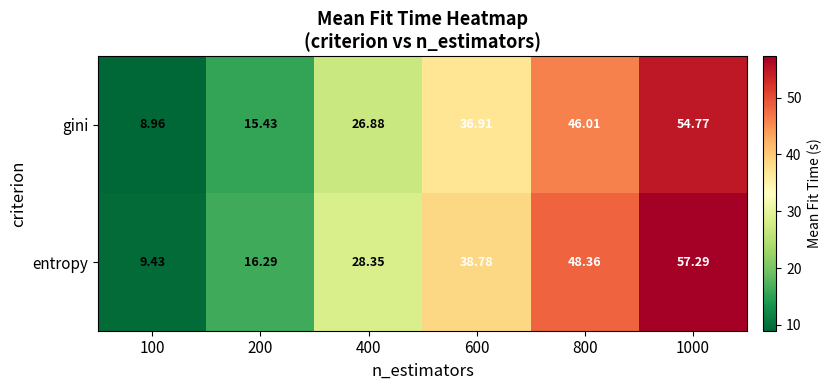

How many distinct data groups are displayed?

2